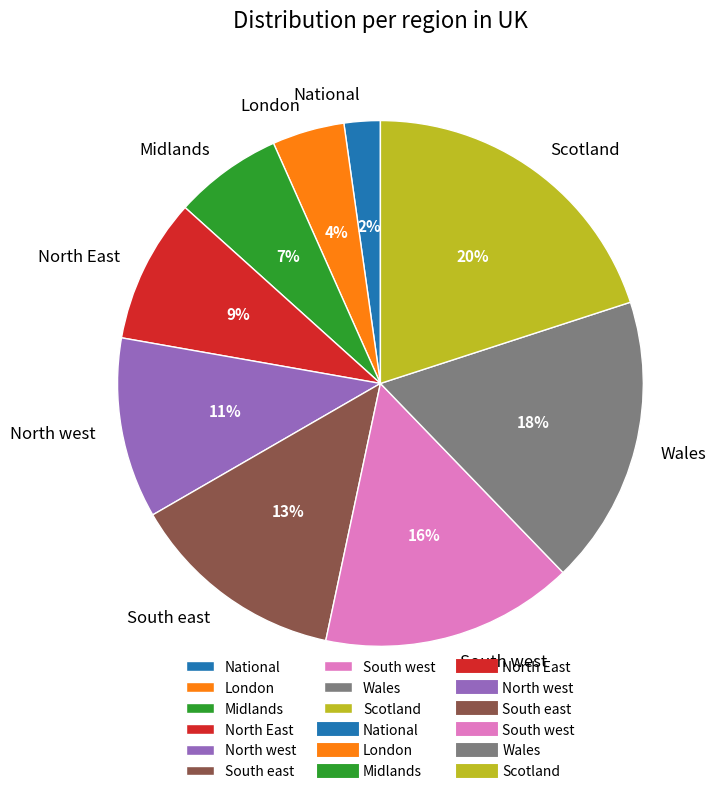

Combined, do Midlands and National account for over 50%?

No